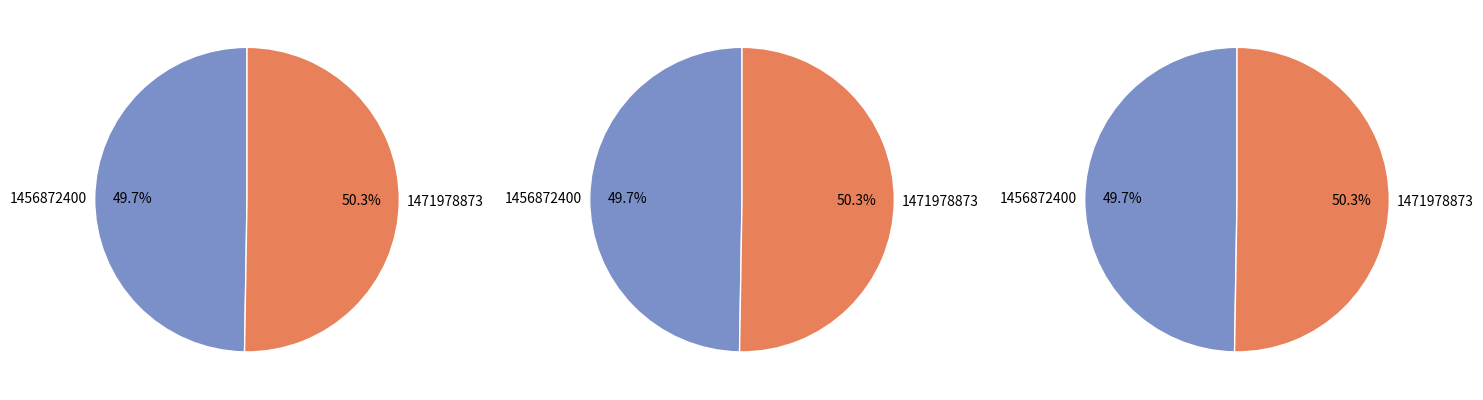

What is the smallest slice in the pie chart?

1456872400